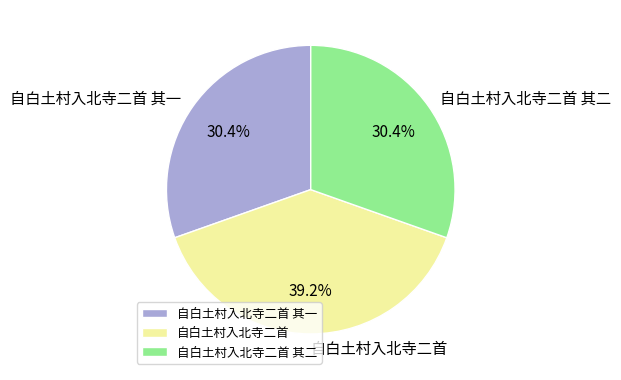

Approximately how many times larger is the value at 自白土村入北寺二首 compared to 自白土村入北寺二首 其二?

1.3